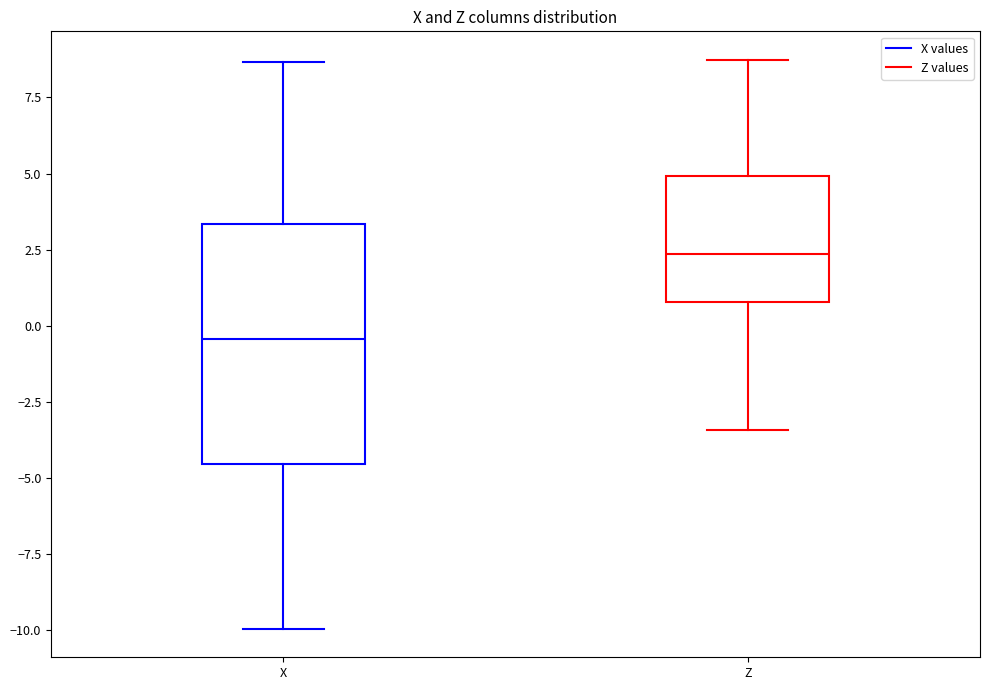

Comparing the boxes themselves (not the whiskers), which one is the tallest?

X